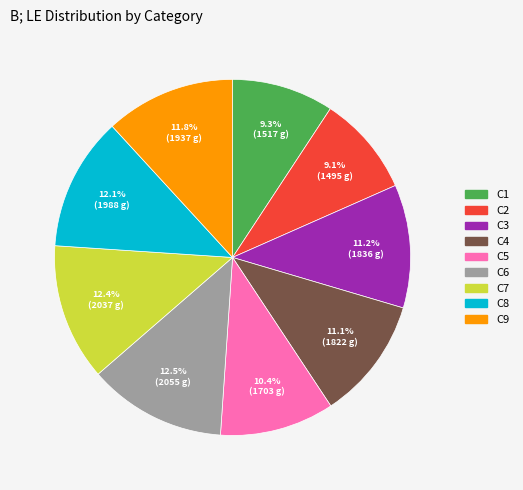

What percentage is the C8 slice, to the nearest percent?

12%